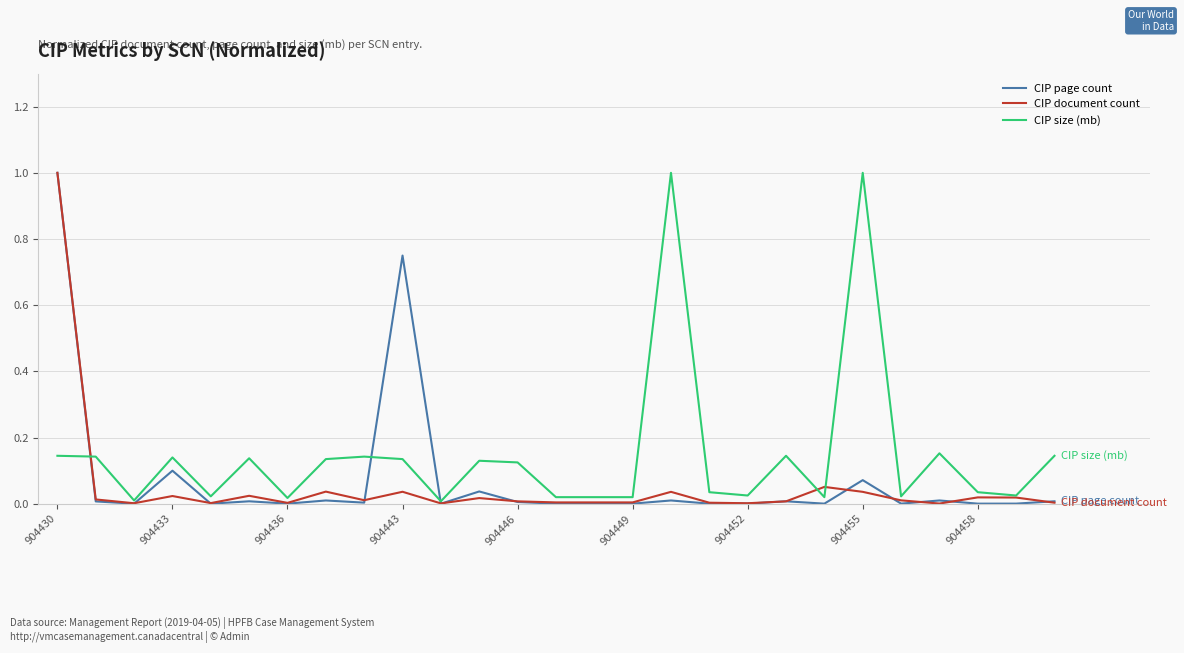

What is the sum of all CIP page count values?

2.0